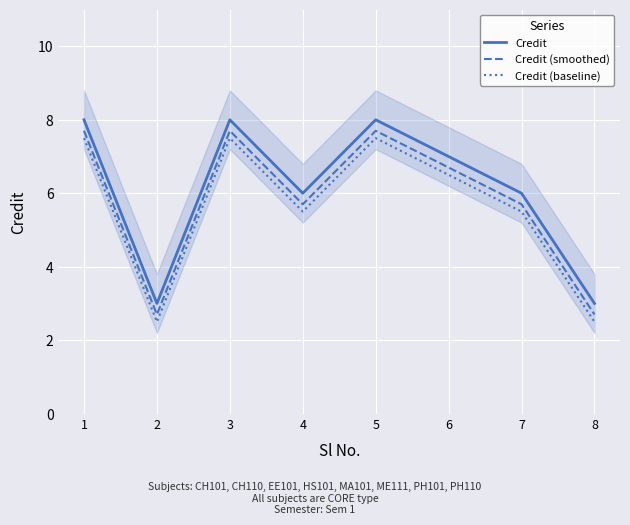

What is the sum of all Credit values?

49.0